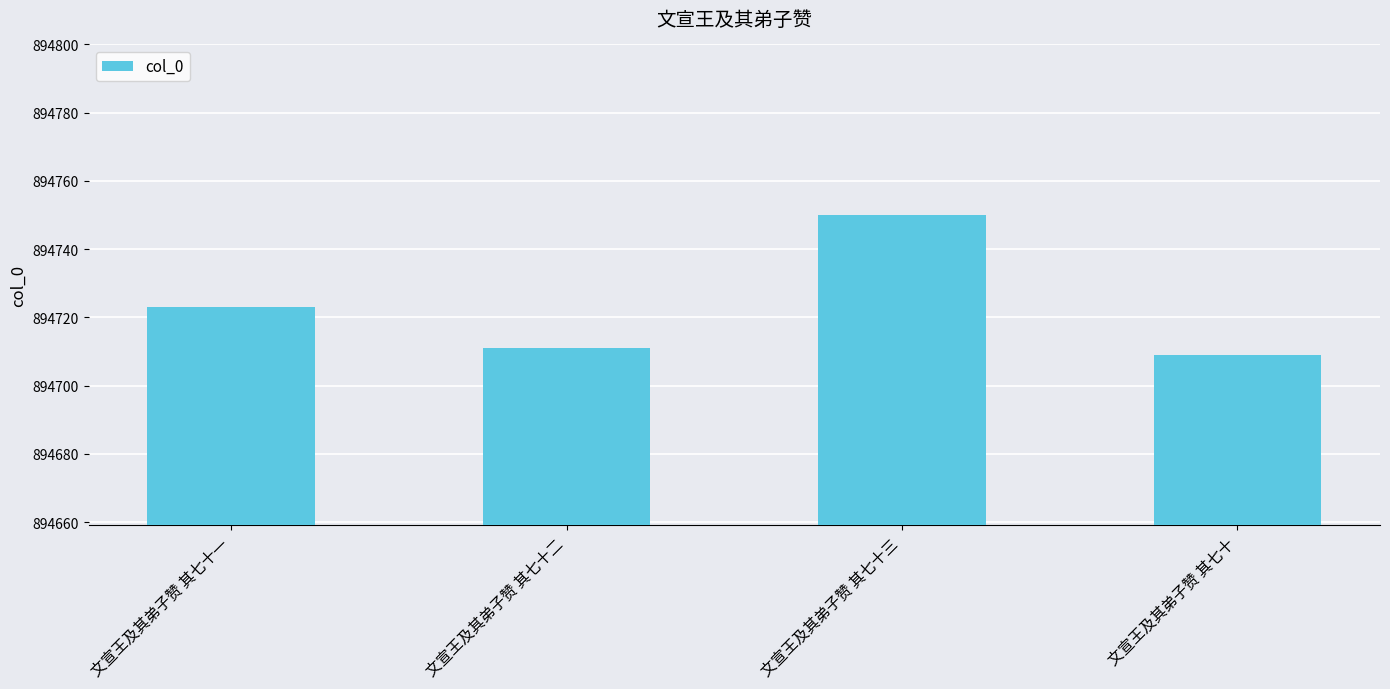

At which category does the chart reach its peak across all series?

文宣王及其弟子赞 其七十三